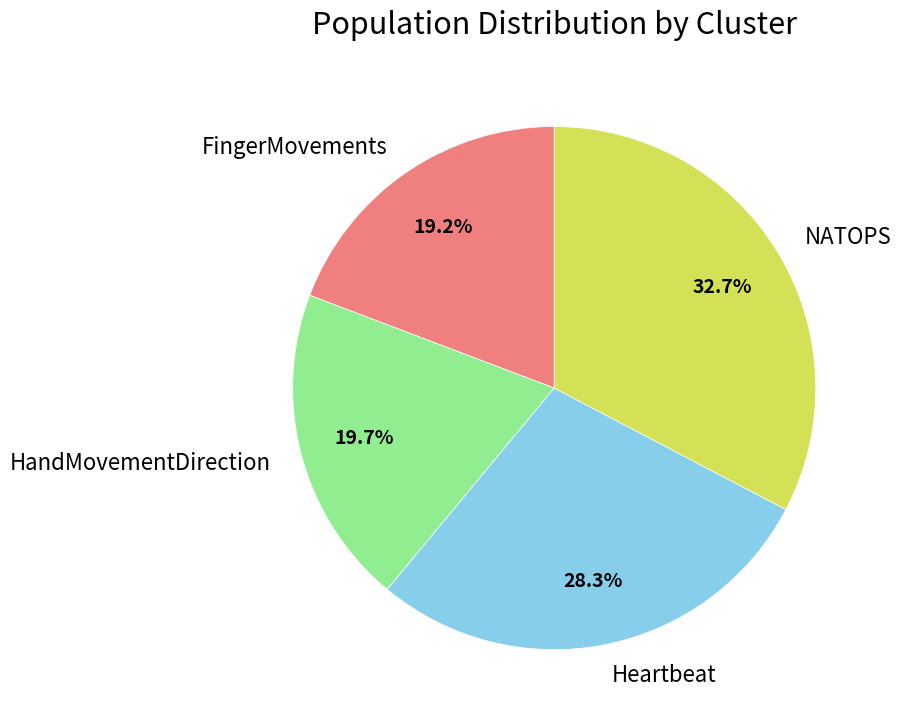

Does any single category account for the majority?

No